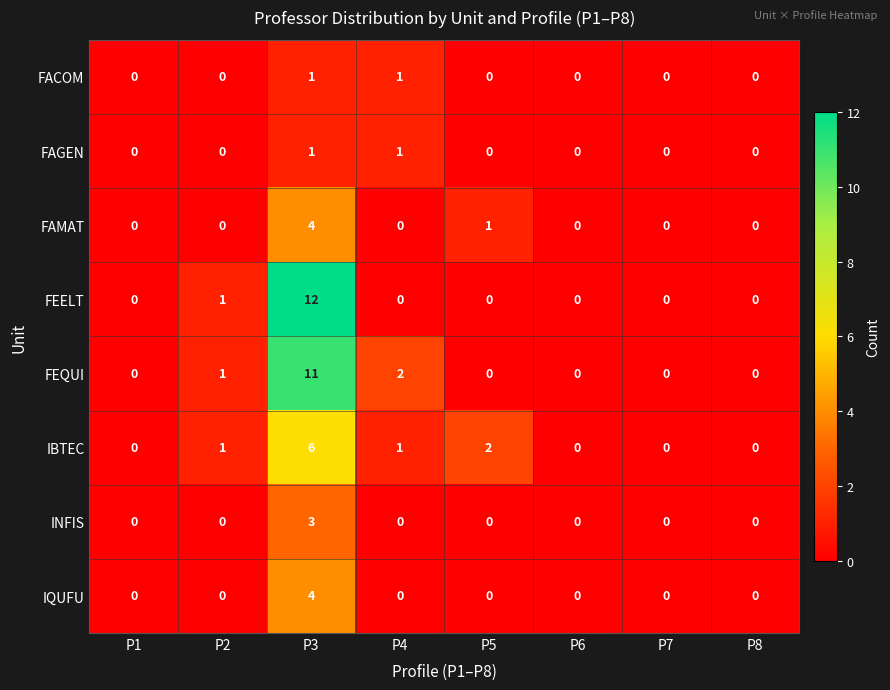

Which category has the highest value in the IBTEC series?

P3